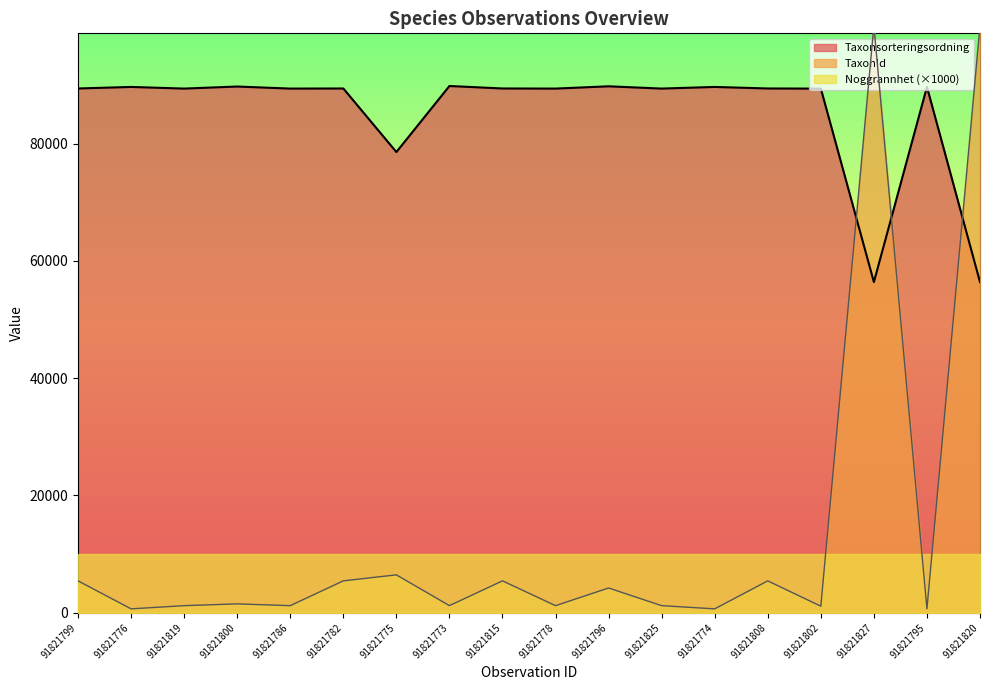

What is the maximum value for TaxonId?

100109